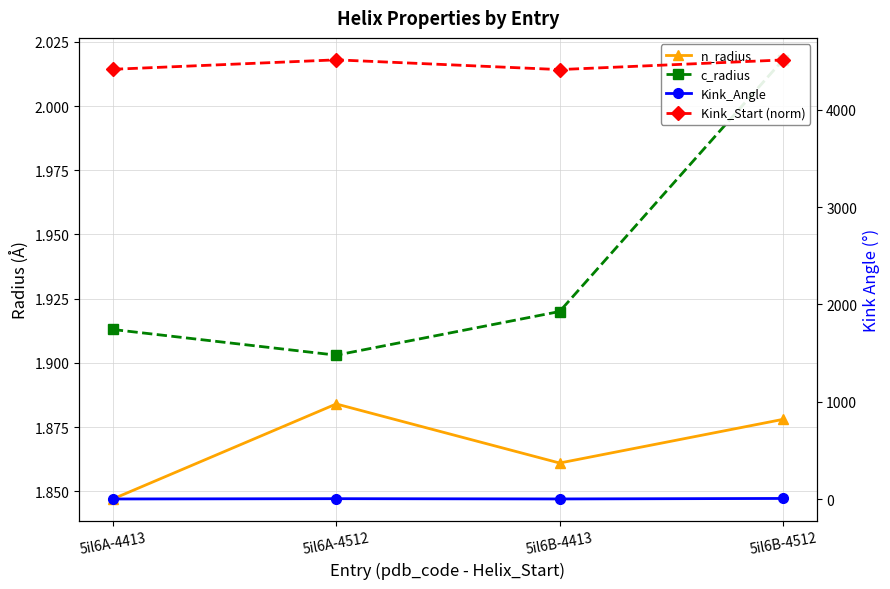

How many interior local peaks does the Kink_Angle series have?

1